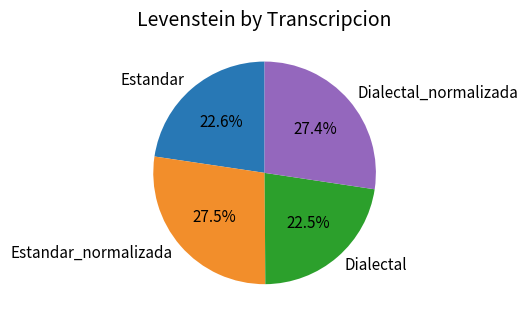

How much of the chart is everything except Estandar?

77.4%